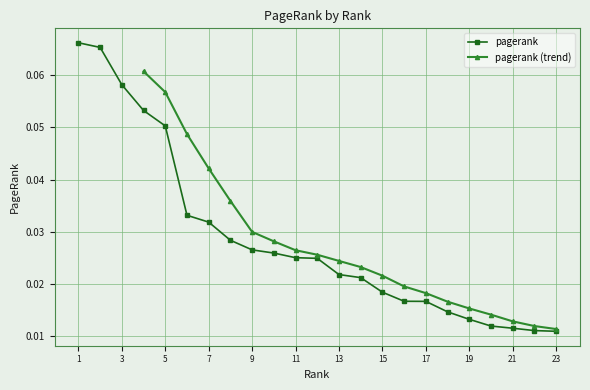

What is the greatest value displayed?

0.1